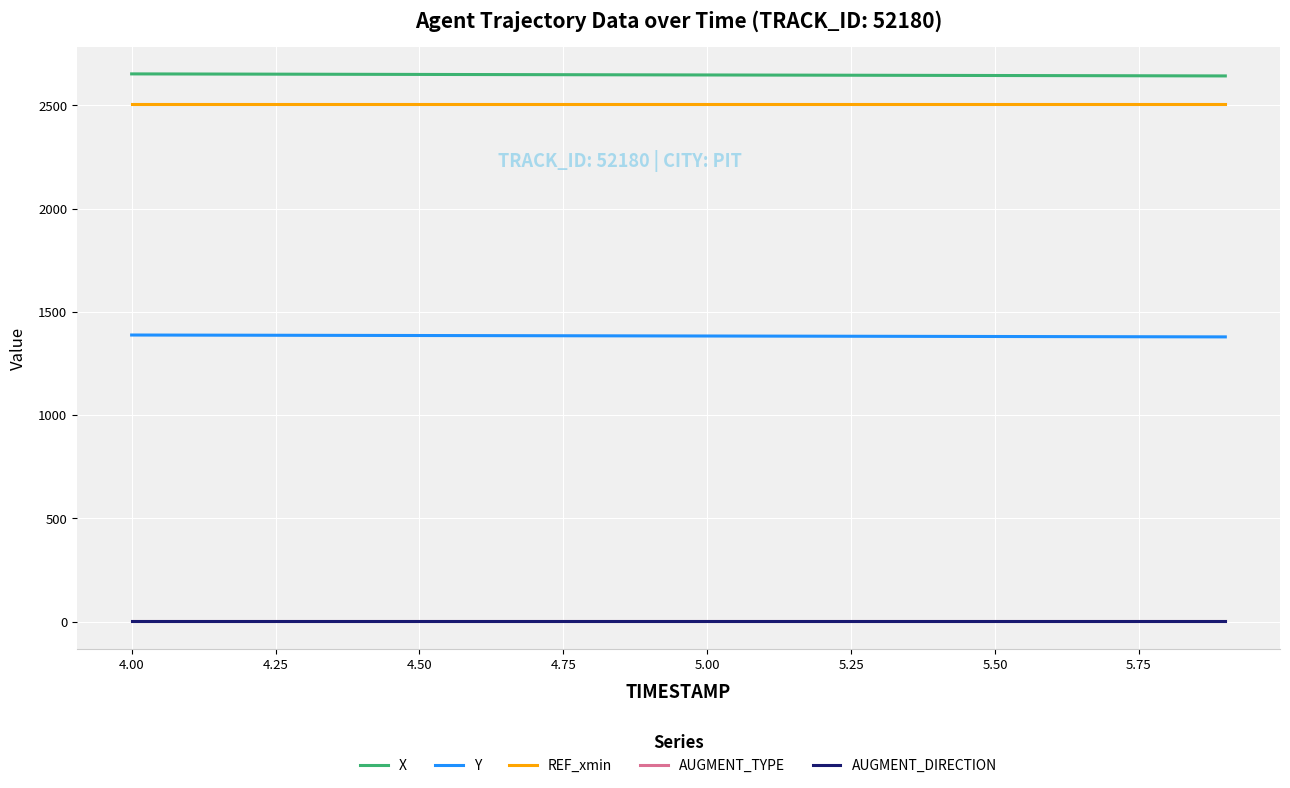

Is this an area chart (filled region under the line)?

No